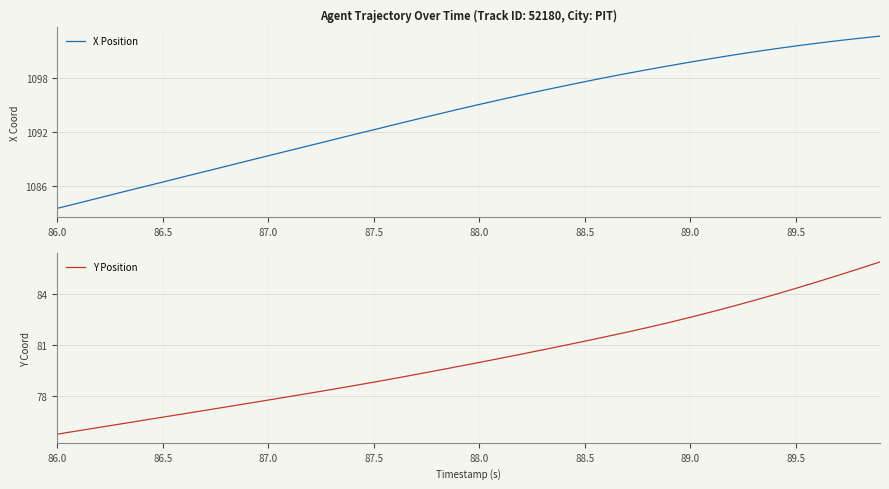

True or false: Y Position has a value of 75.7 at 86.0.

True